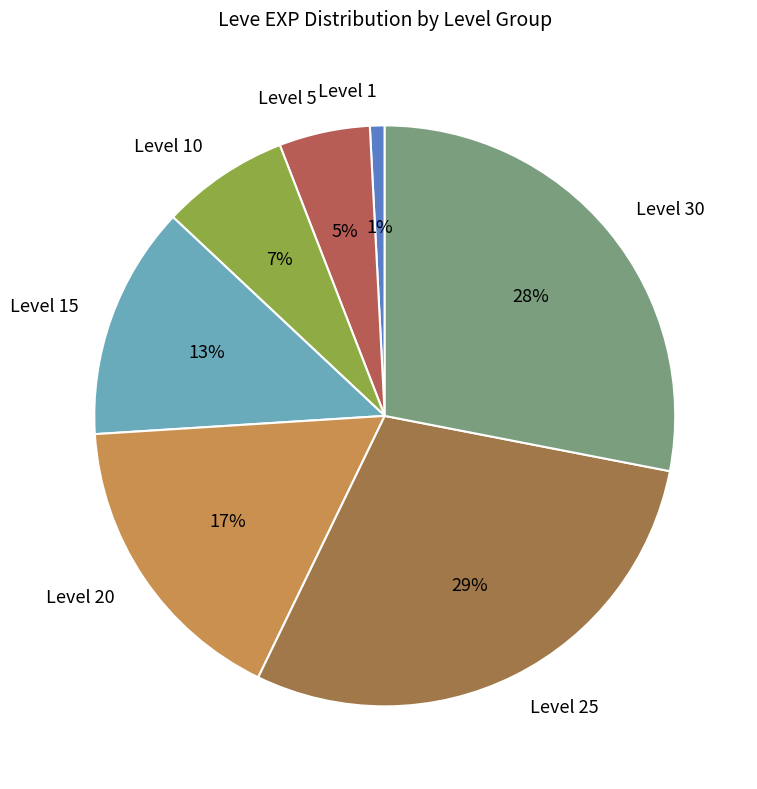

How many slices are in this pie chart?

7